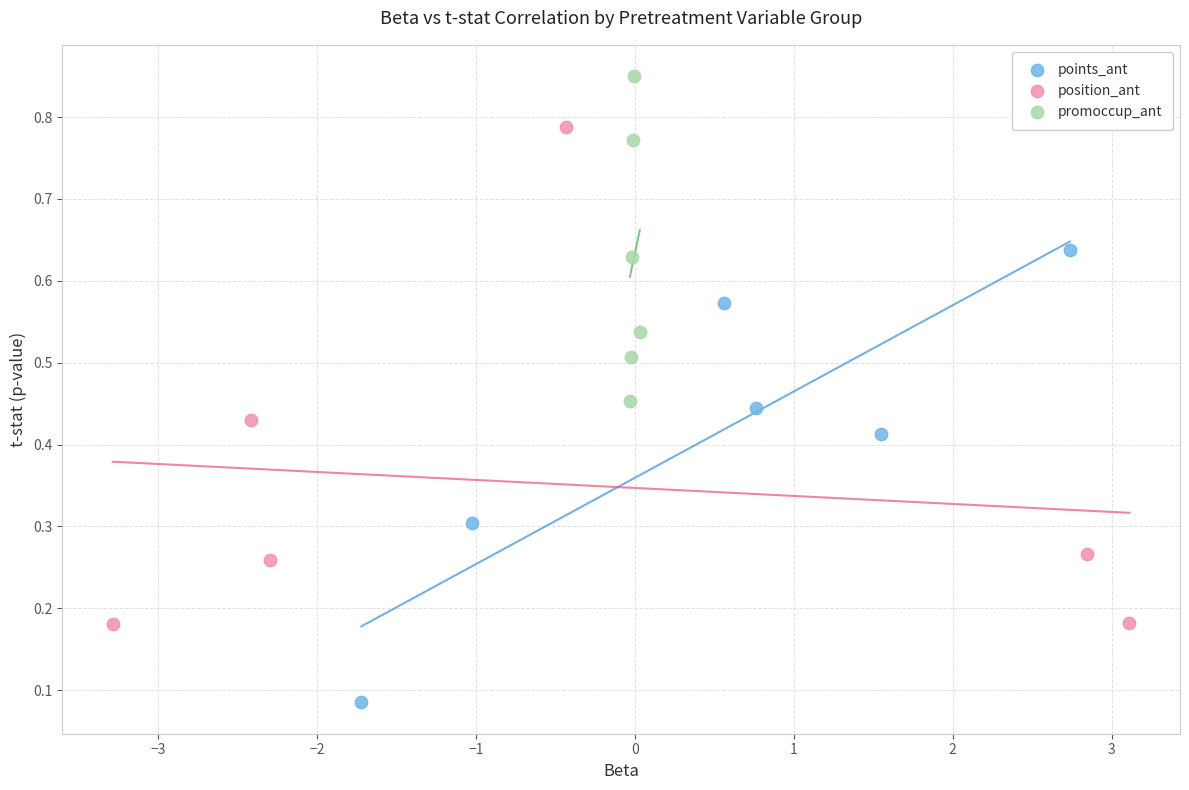

Which series contains the highest Y value?

promoccup_ant